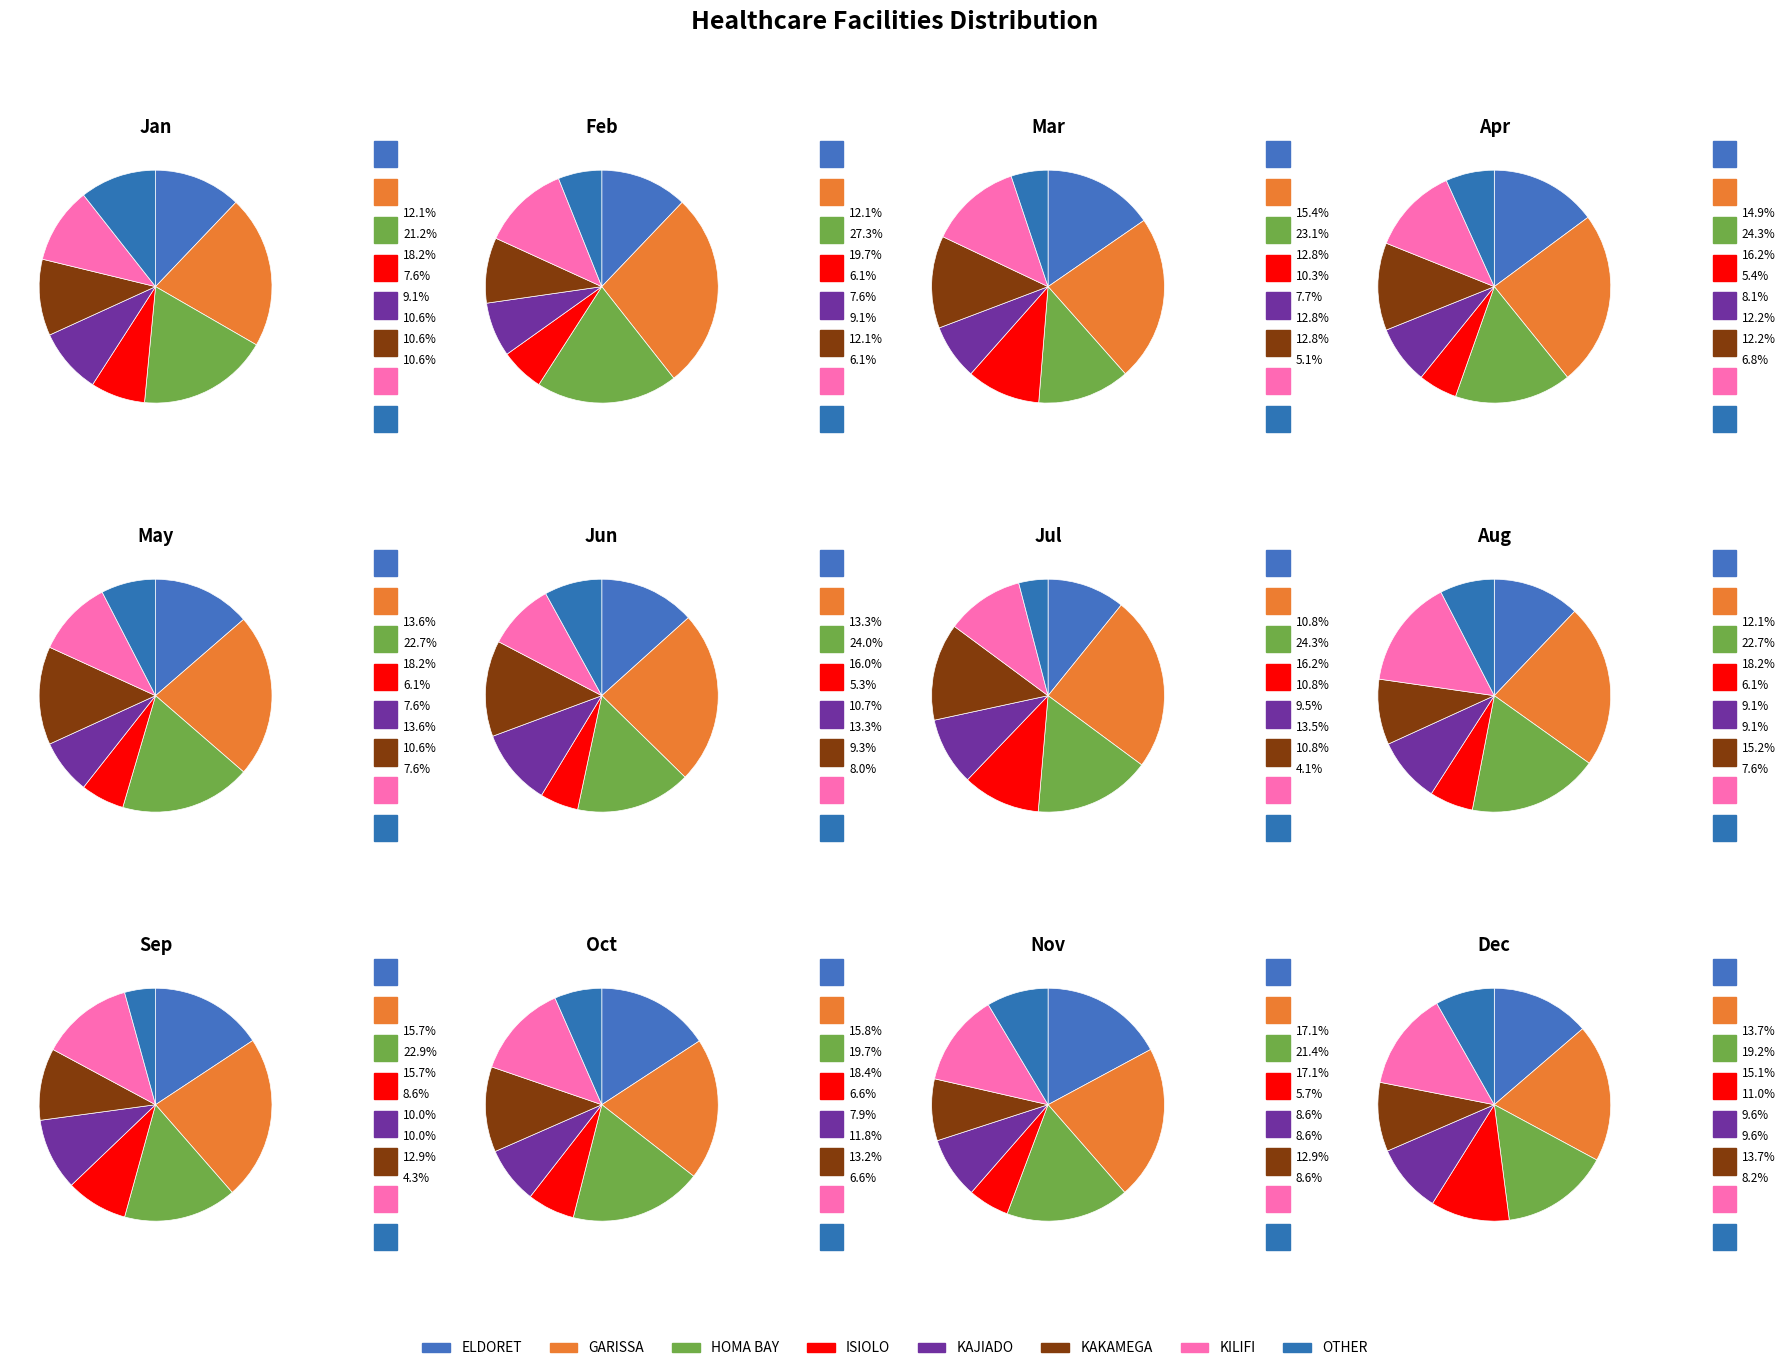

How many slices are in this pie chart?

8